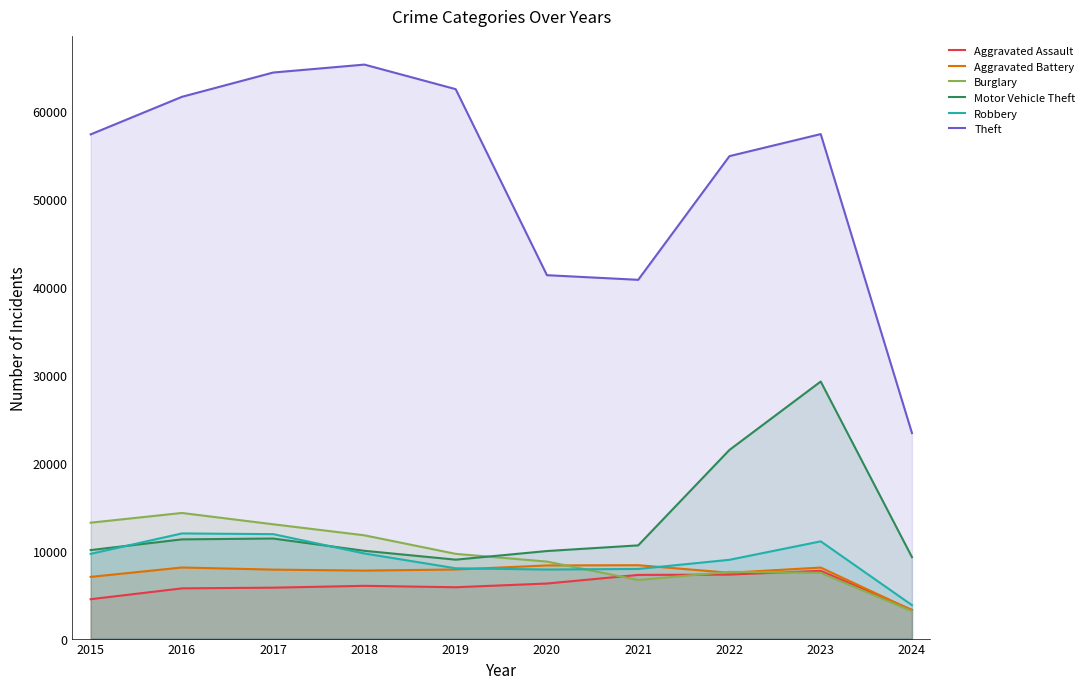

Which series changed the most between 2021 and 2024?

Theft